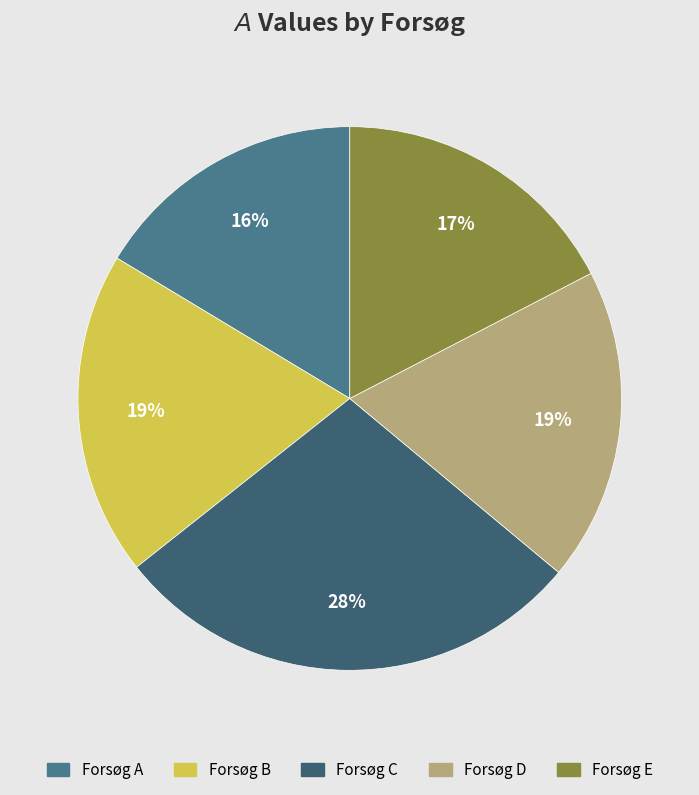

Is there any slice that represents more than half of the pie?

No